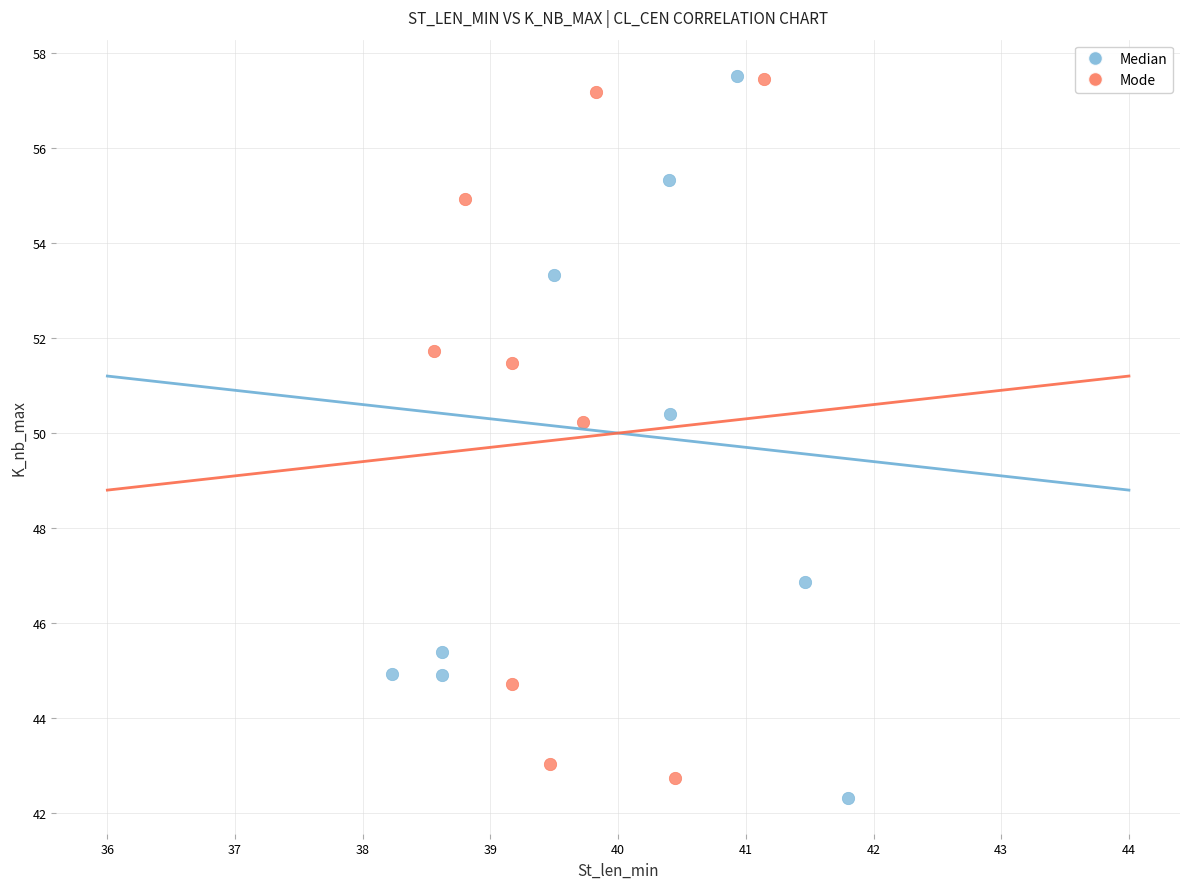

Which series has the widest spread of Y values?

Median